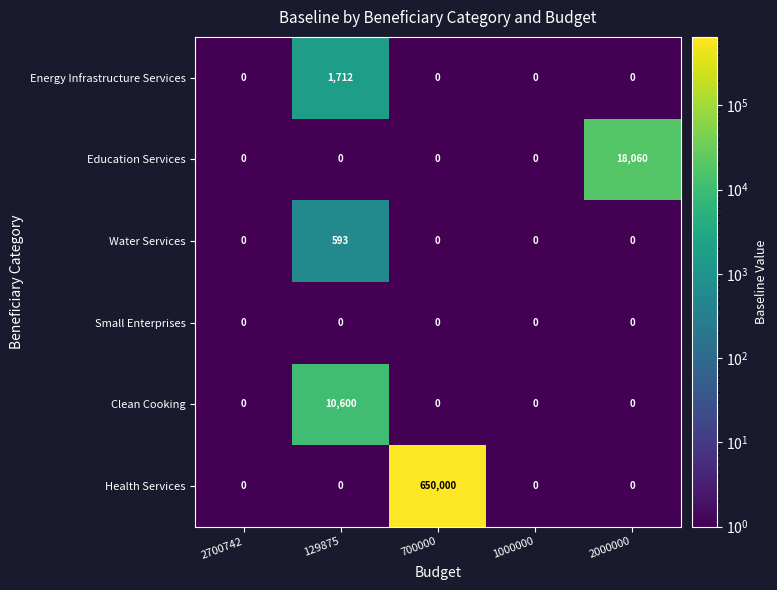

Between 700000 and 2700742, which is larger?

2700742